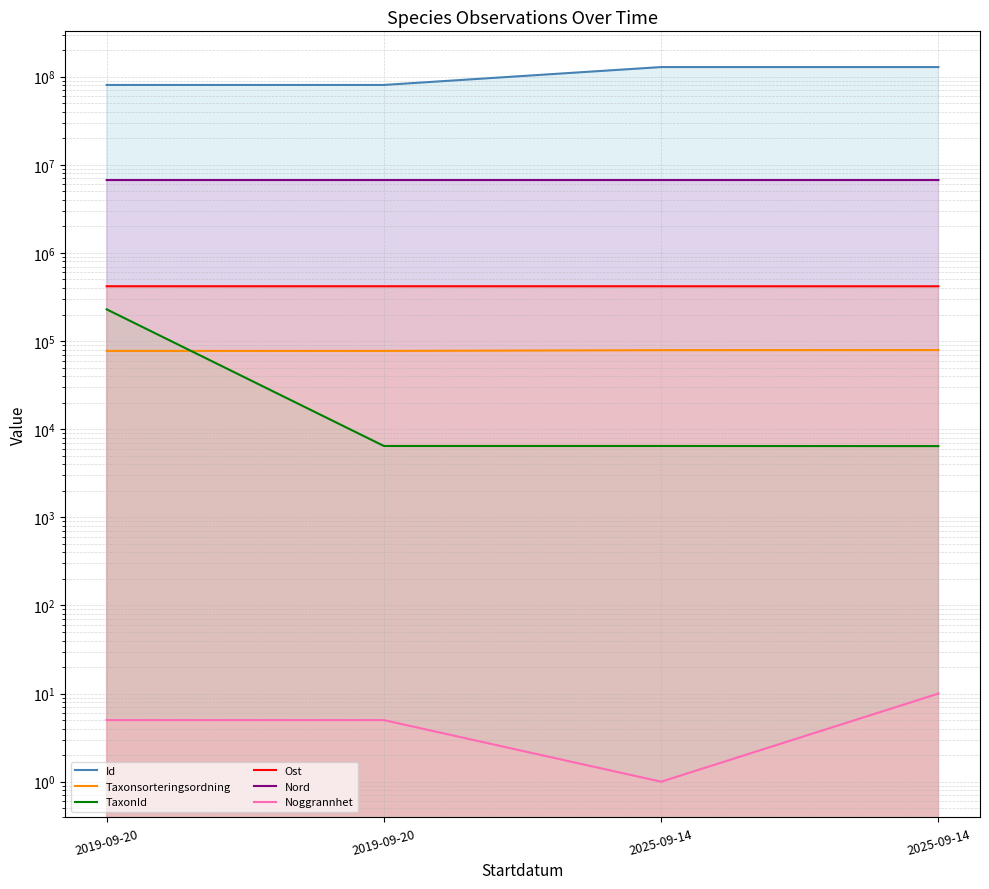

Is it true that Noggrannhet equals 10.0 at 2025-09-14?

True